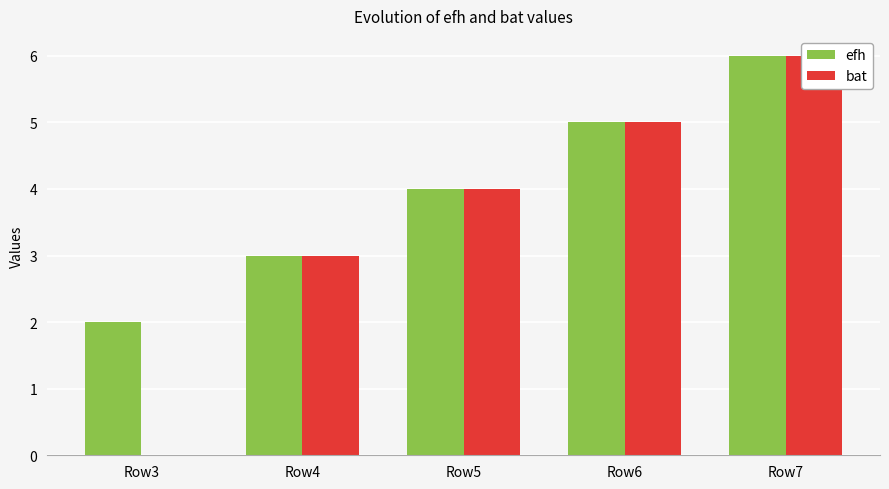

Which category has the highest value in the bat series?

Row7